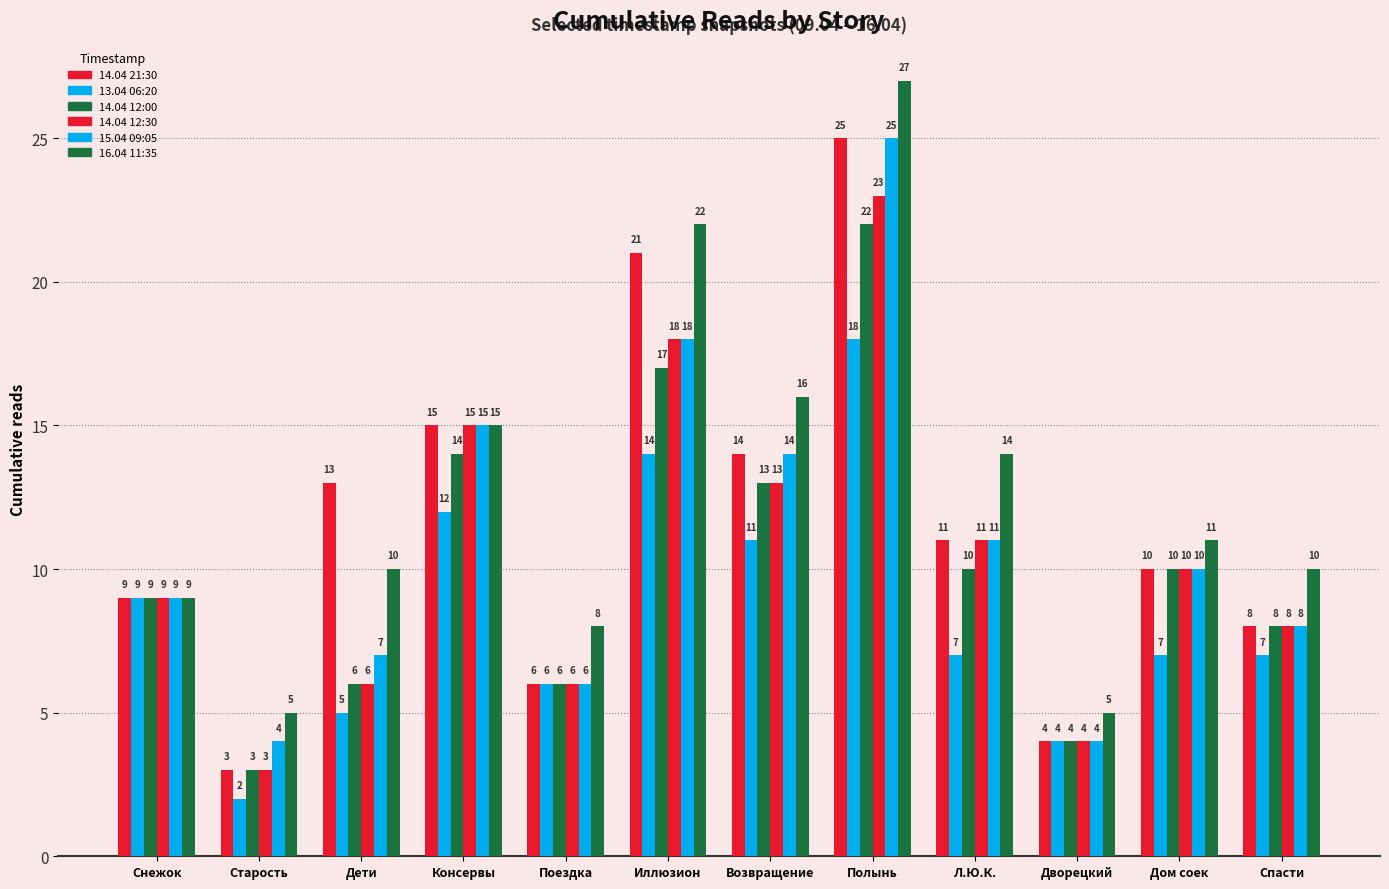

Does the chart contain stacked bars?

No